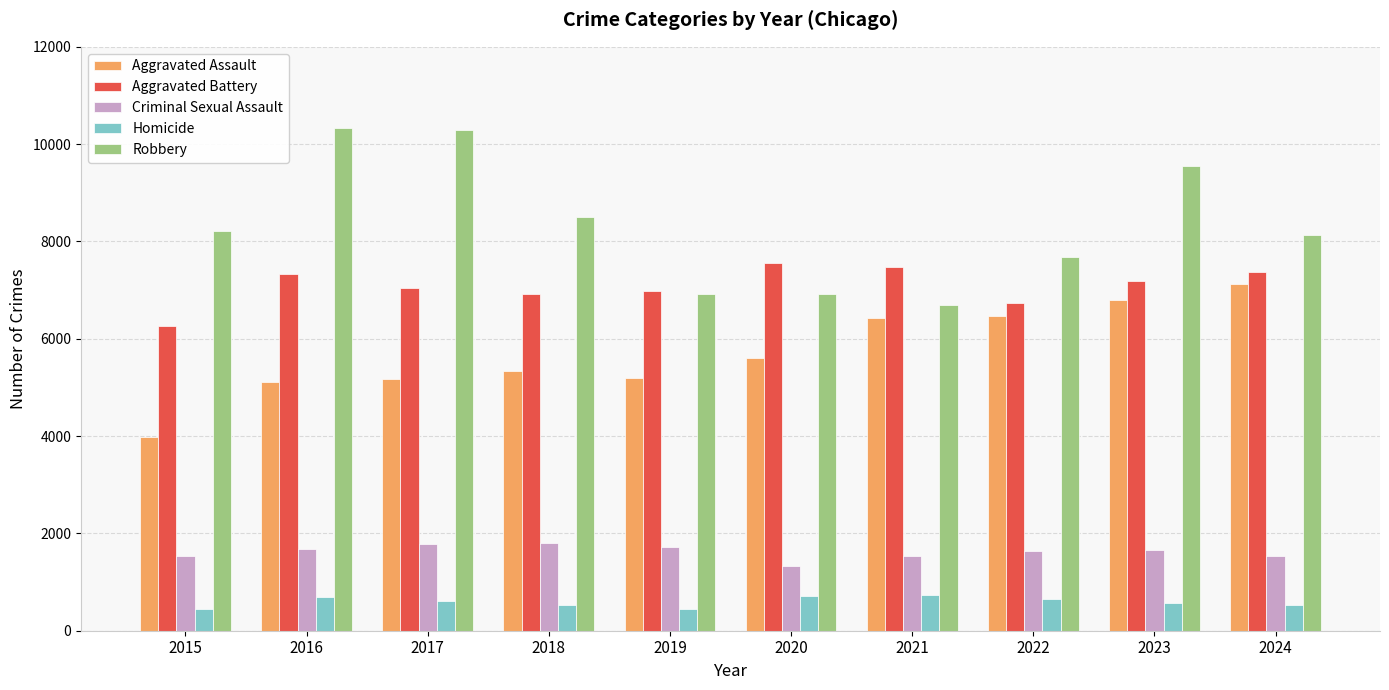

What is the total value across all series at 2018?

23105